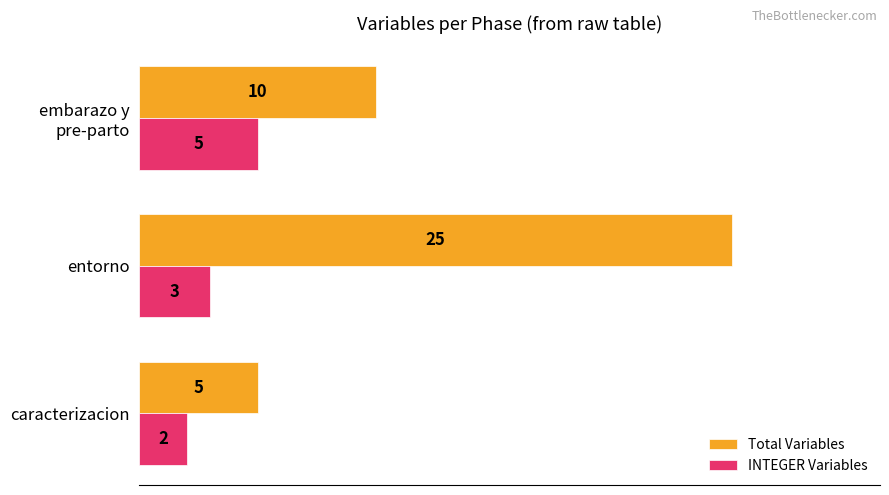

List the labels in order of Total Variables value, smallest first.

caracterizacion, embarazo y
pre-parto, entorno